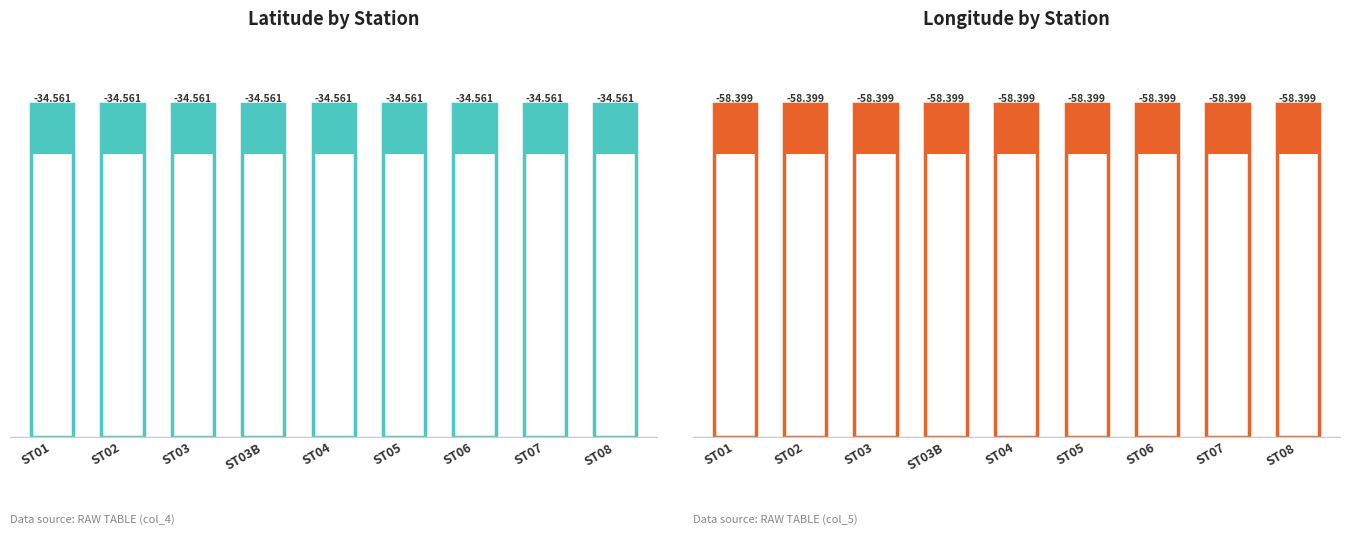

Which has a higher value, ST01 or ST04?

ST01